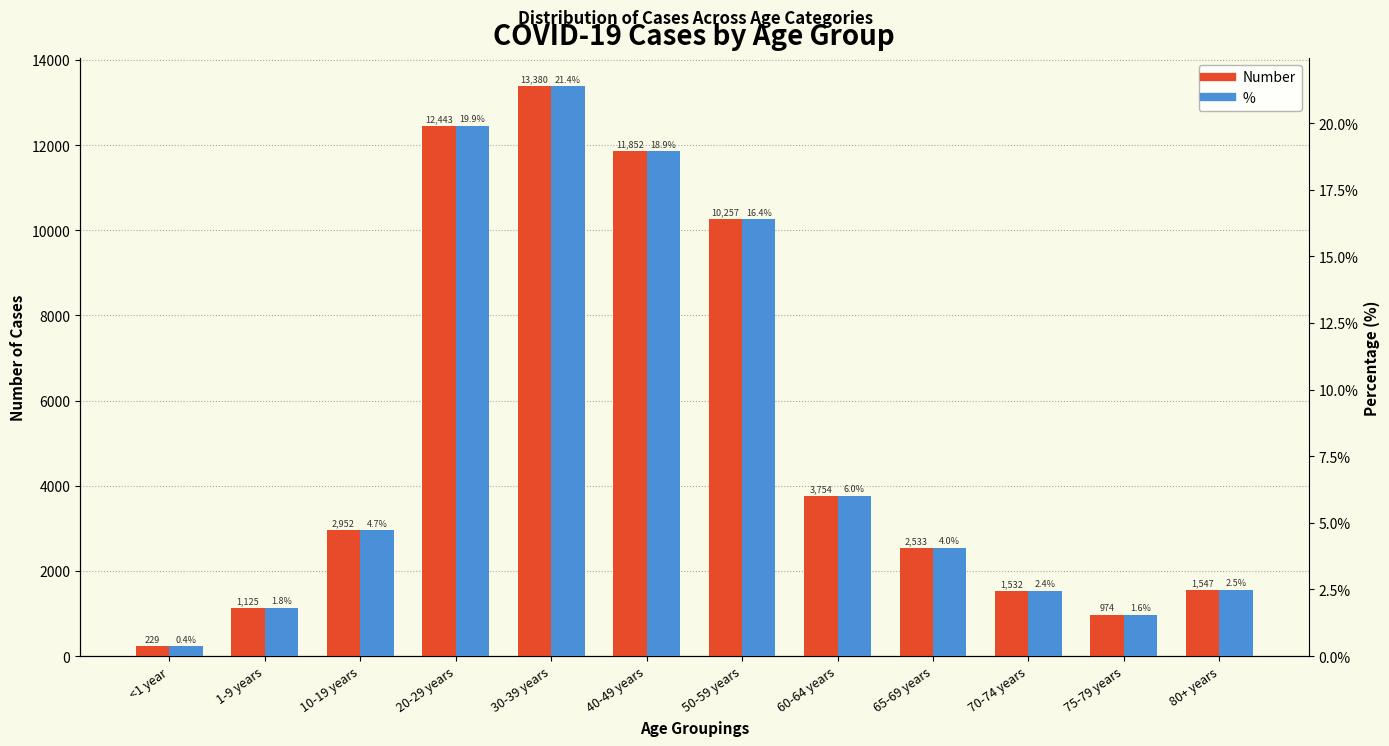

The % series shows 6.3 at 65-69 years. True or false?

False